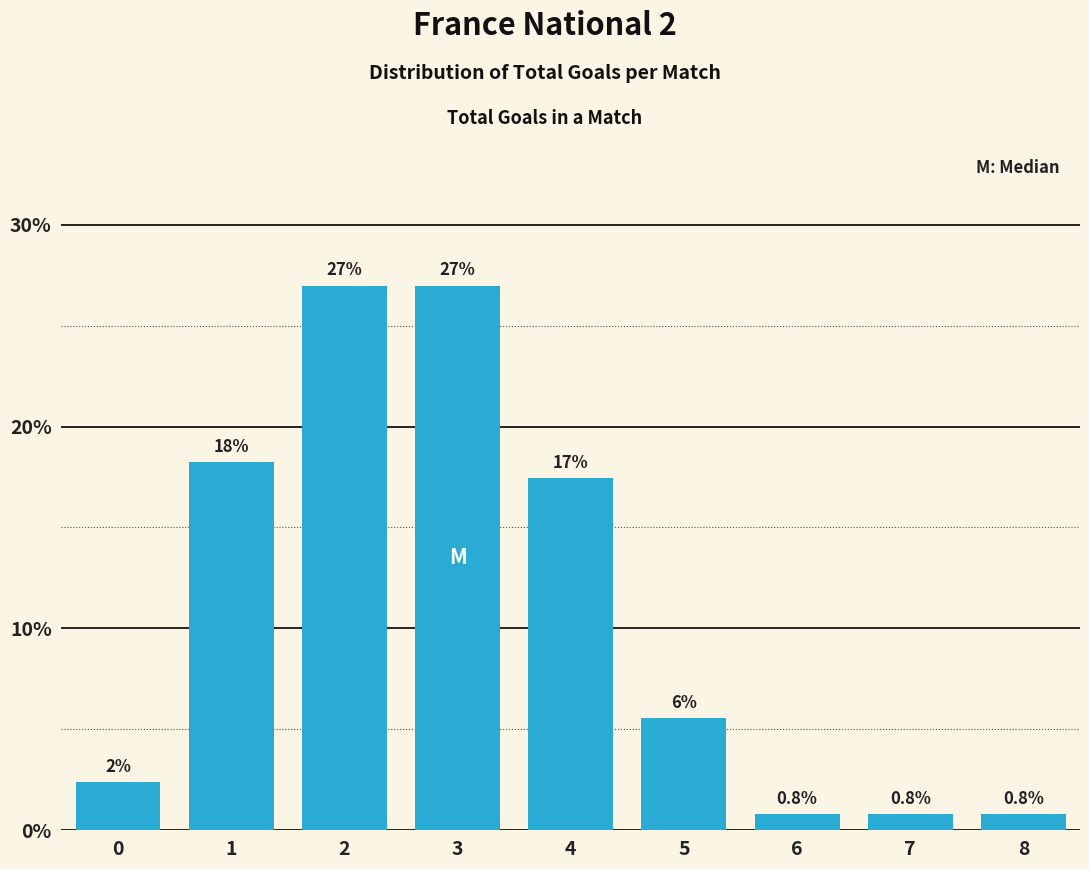

Which has a higher value, 3 or 4?

3